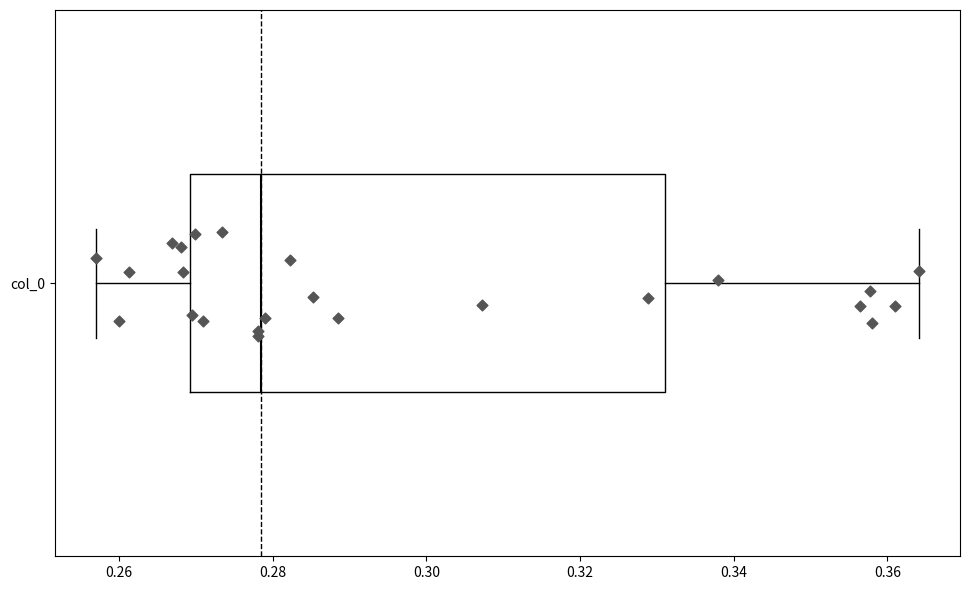

Read this box plot against the x-axis: the position of the median line, the range covered by the box, and the ends of both whiskers. The values are not printed on the chart, so give them approximately, as read against the axis.

median 0.278, box 0.270 to 0.332, whiskers 0.258 to 0.364